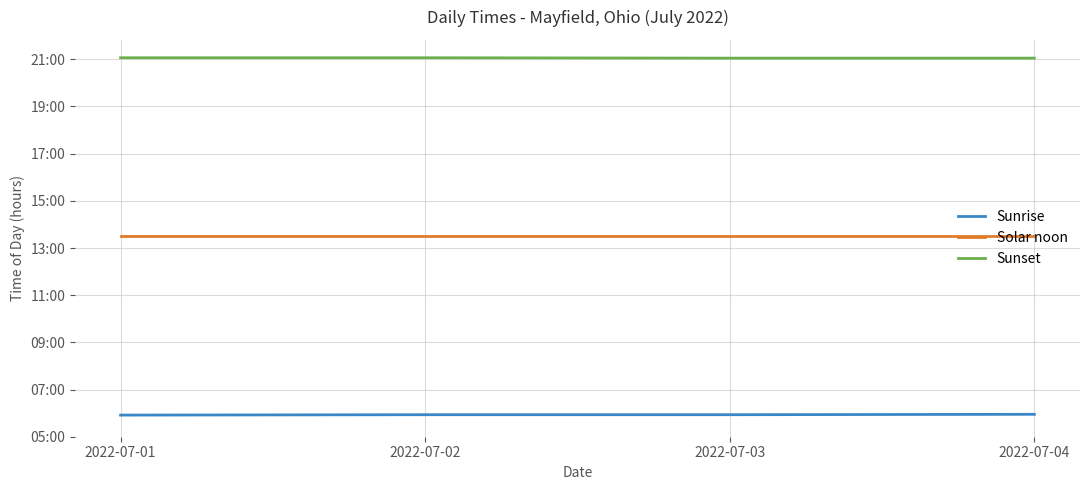

Is the value of Solar noon at 2022-07-01 greater than the value of Sunrise at 2022-07-01?

Yes